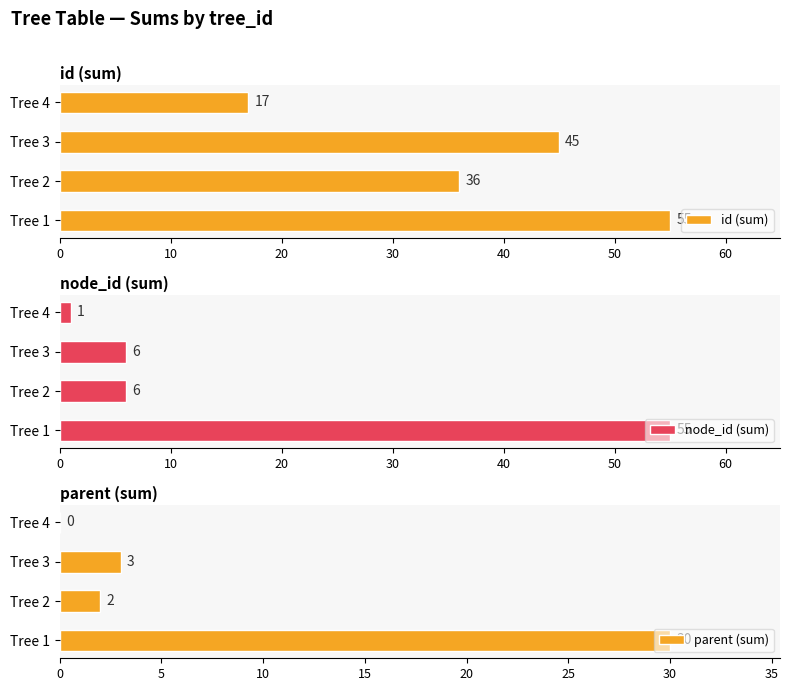

Read the node_id (sum) value at Tree 2.

6